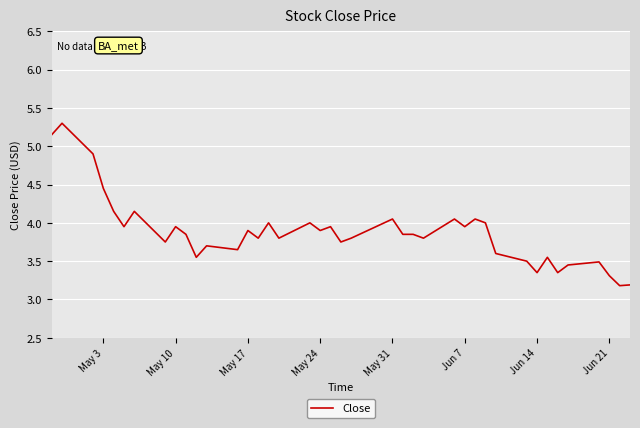

What is the sum of all values?

155.0